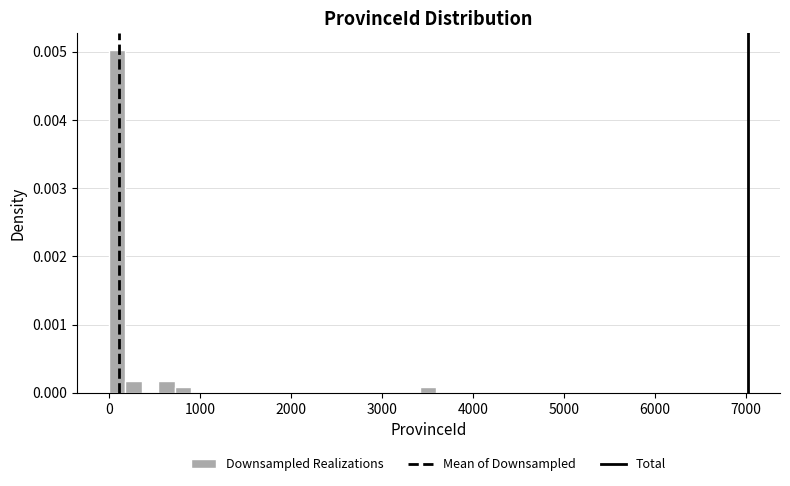

Read against the x-axis, roughly where is the centre of the tallest bar?

100